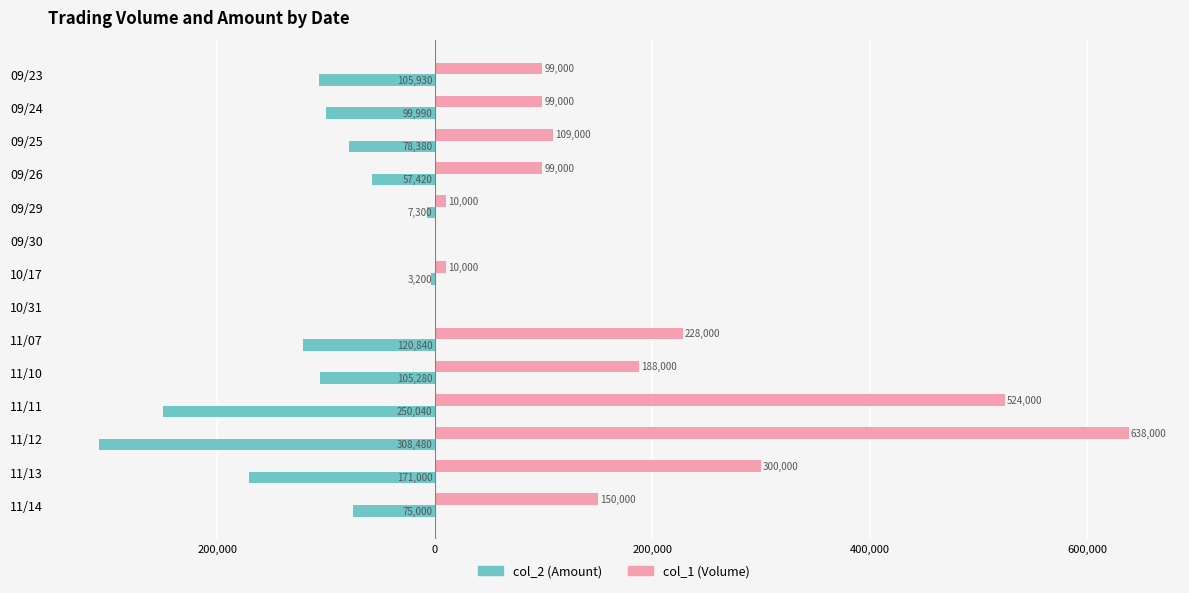

What are all the series names shown in the legend?

col_2 (Amount), col_1 (Volume)